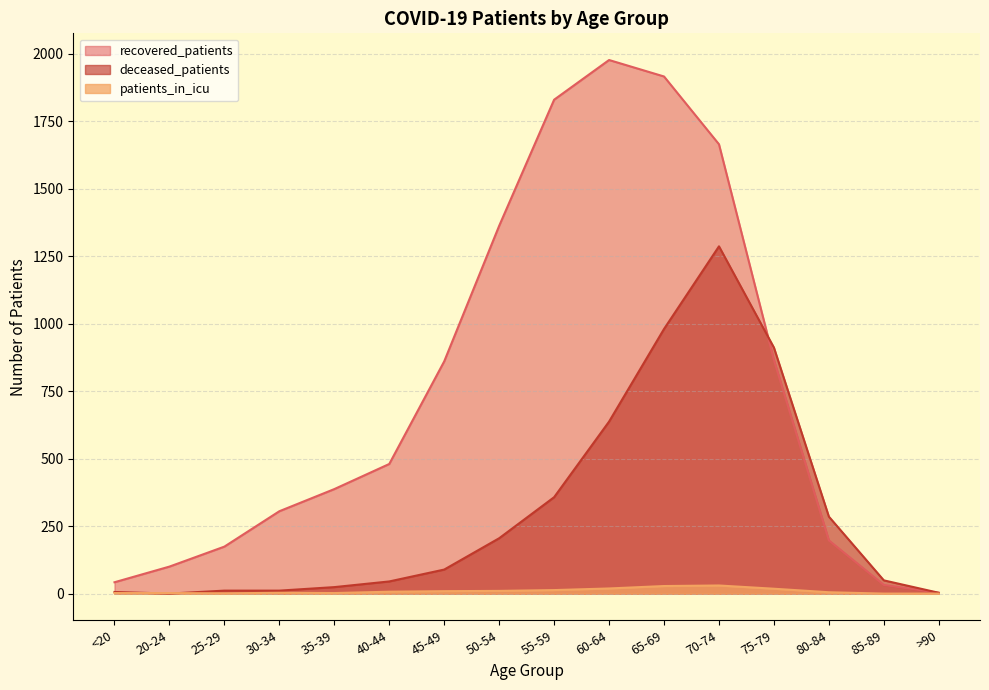

True or false: recovered_patients and patients_in_icu intersect in this chart.

False